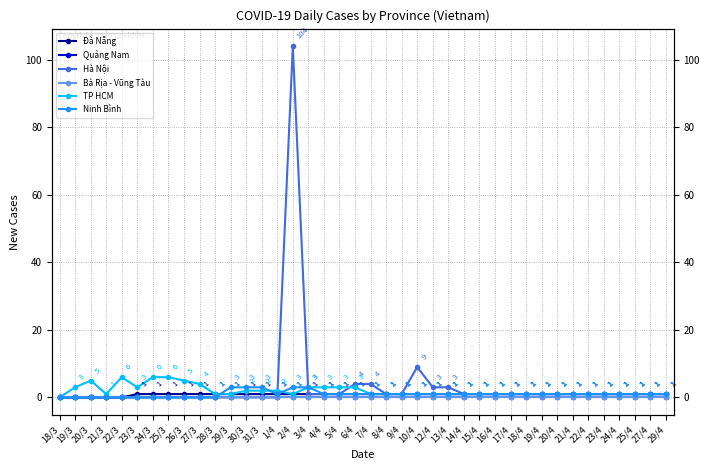

Is this an area chart (filled region under the line)?

No